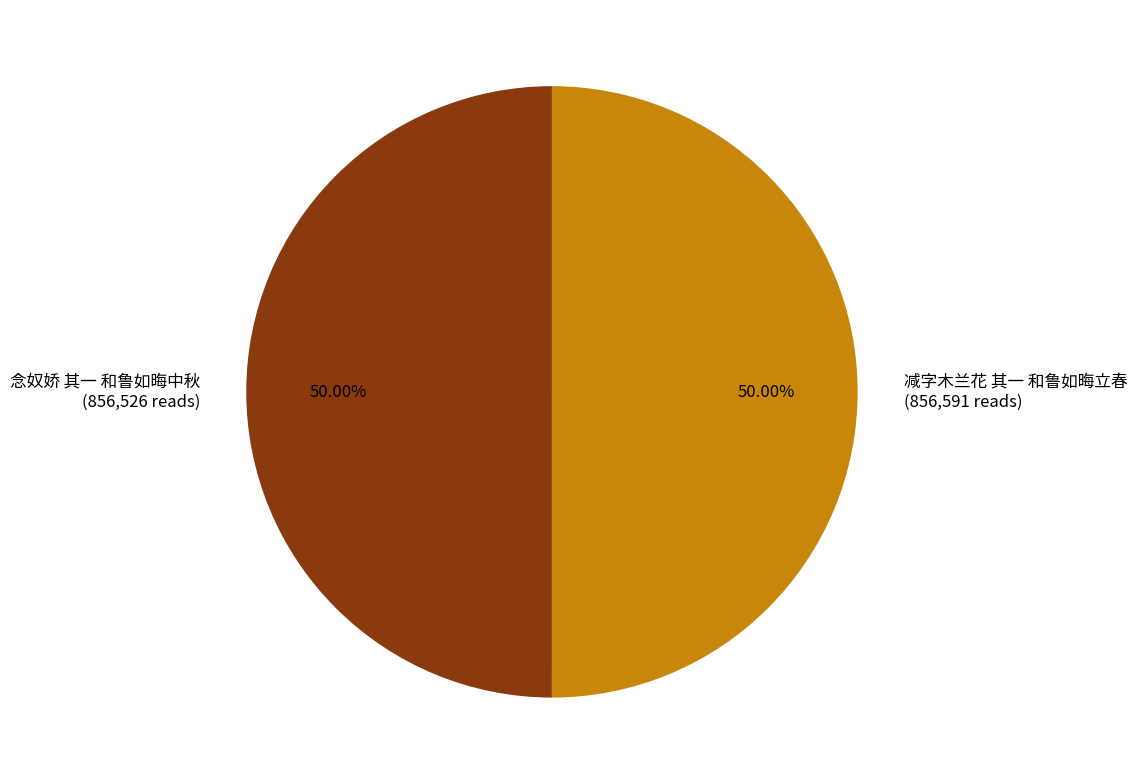

Is the sum of 减字木兰花 其一 和鲁如晦立春 (856,591 reads) and 念奴娇 其一 和鲁如晦中秋 (856,526 reads) greater than half?

Yes